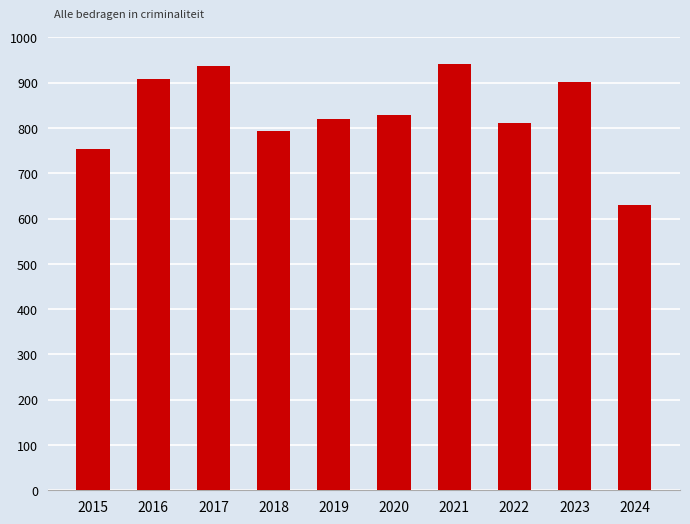

What is the value of the 9th bar from the left?

901